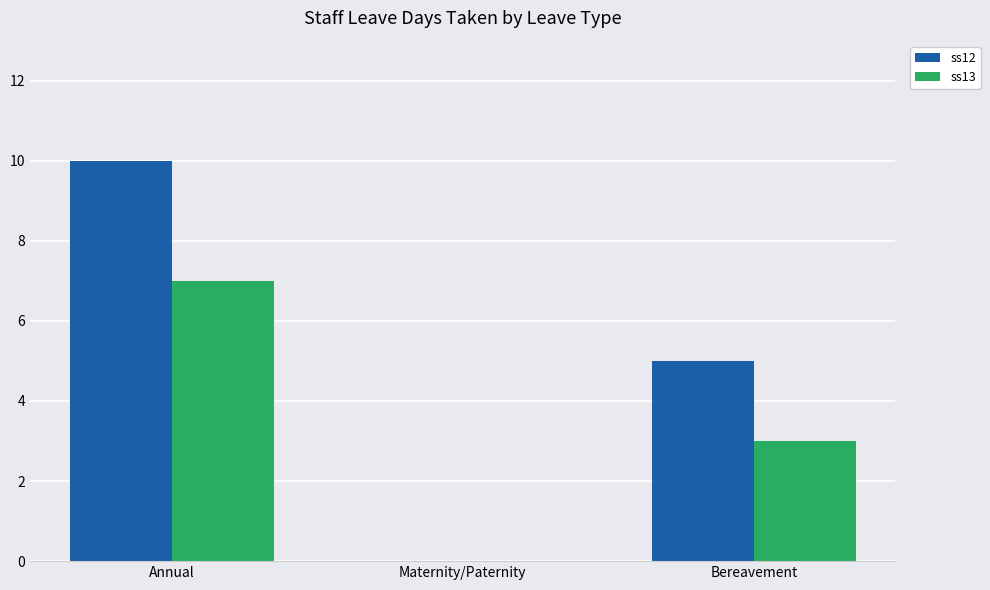

Is the value of ss13 at Maternity/Paternity greater than the value of ss12 at Bereavement?

No